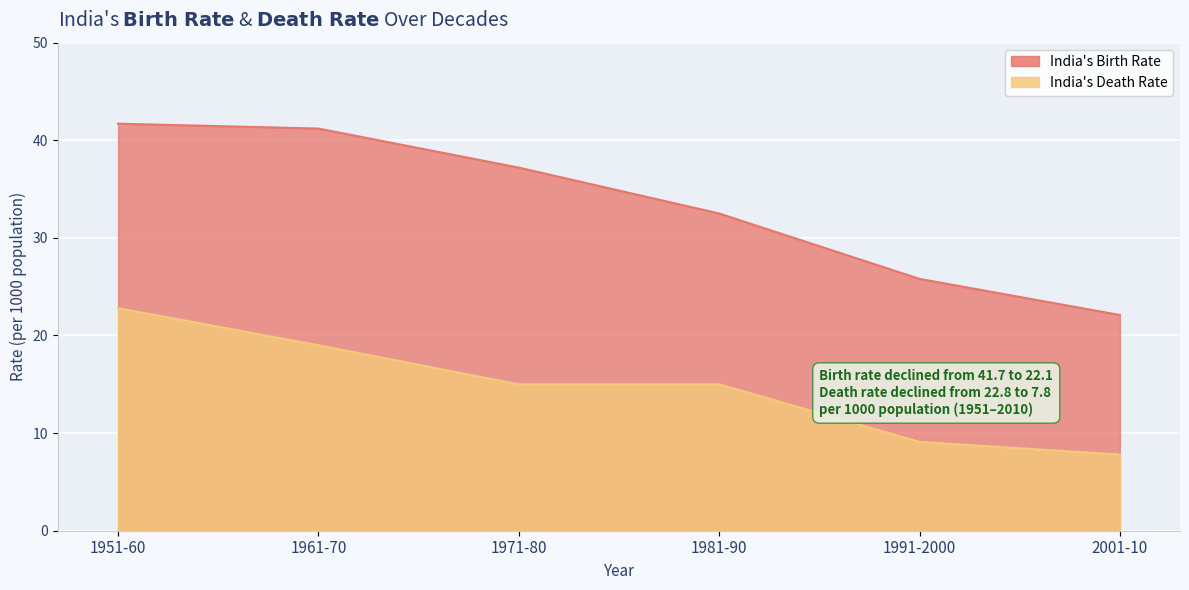

At how many categories does at least one series exceed 9?

6